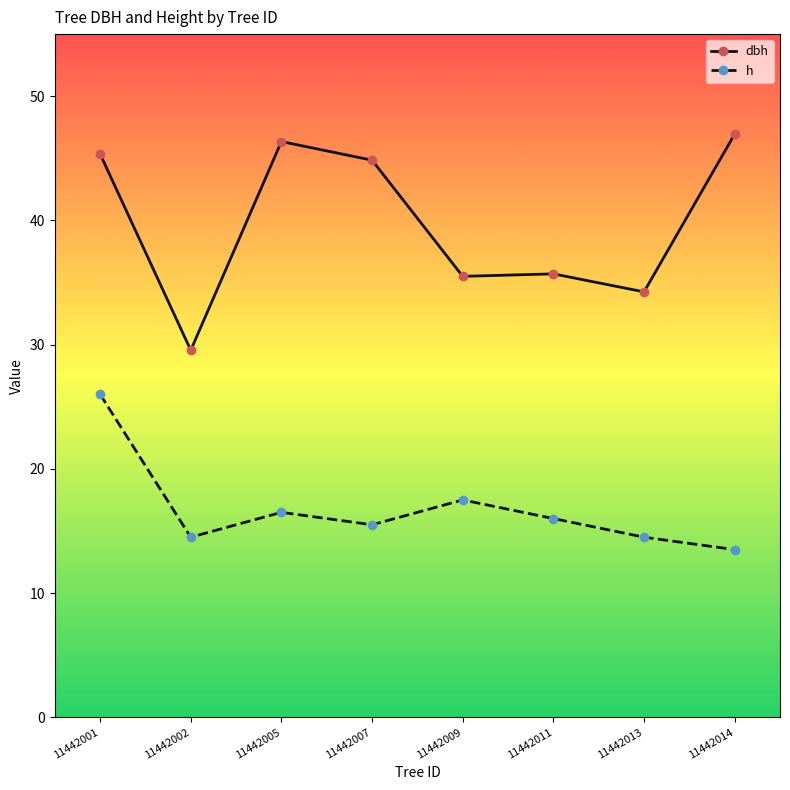

What is the value of the dbh point at the 3rd from the left?

46.4